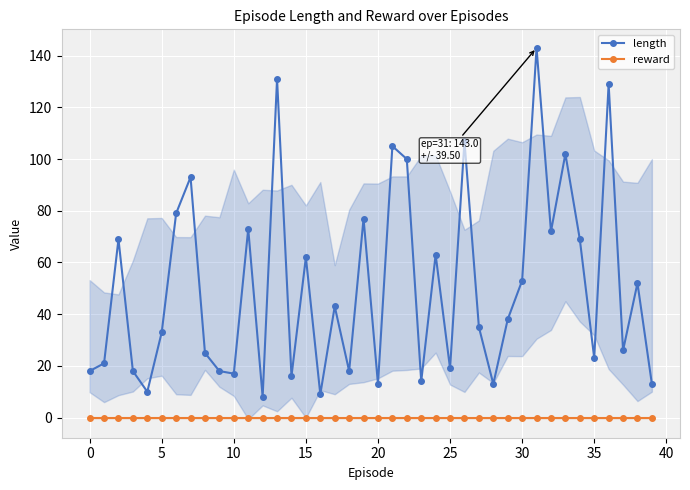

Reading right to left, transcribe all the data shown in this chart.

length: 13	52	26	129	23	69	102	72	143	53	38	13	35	107	19	63	14	100	105	13	77	18	43	9	62	16	131	8	73	17	18	25	93	79	33	10	18	69	21	18
reward: 0	0	0	0	0	0	0	0	0	0	0	0	0	0	0	0	0	0	0	0	0	0	0	0	0	0	0	0	0	0	0	0	0	0	0	0	0	0	0	0